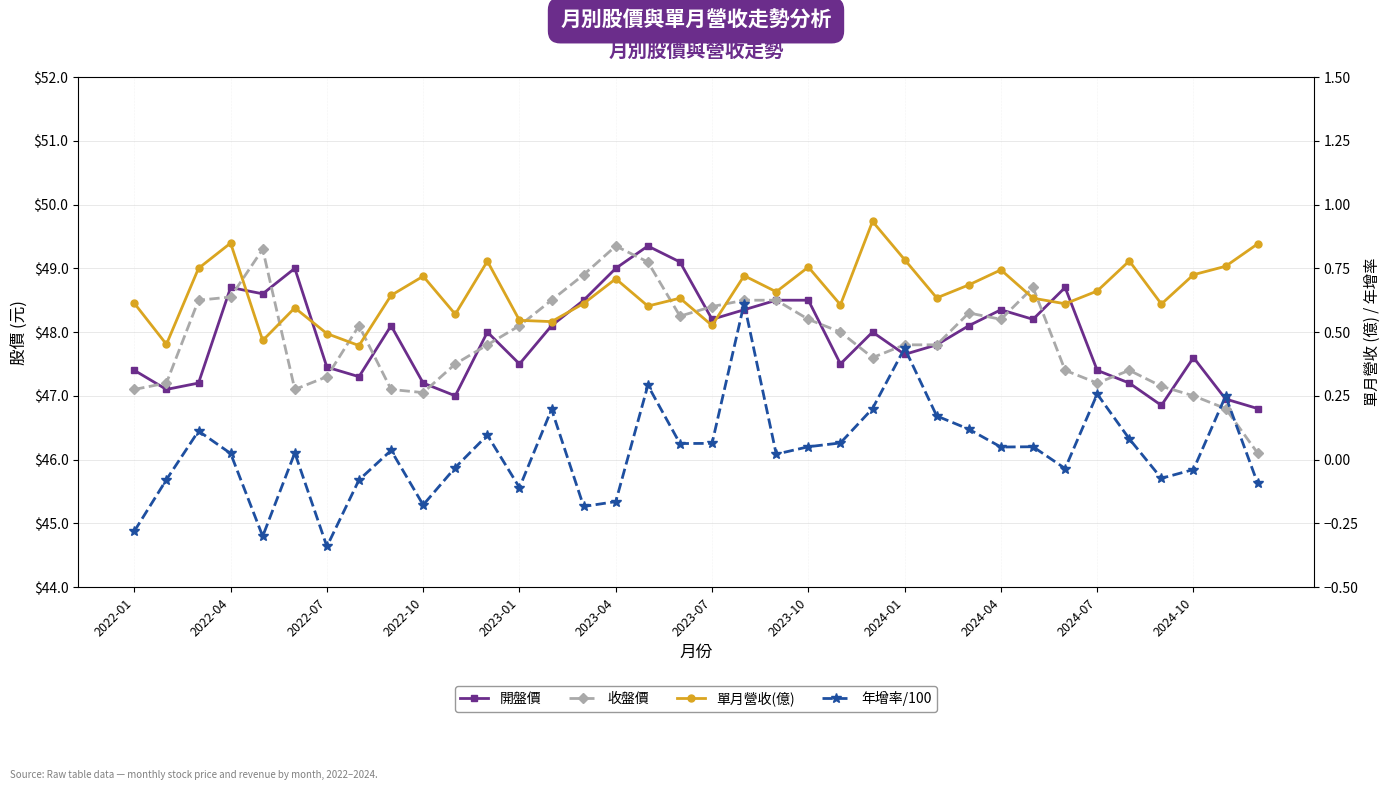

The 單月營收(億) series shows 0.6 at 28. True or false?

True